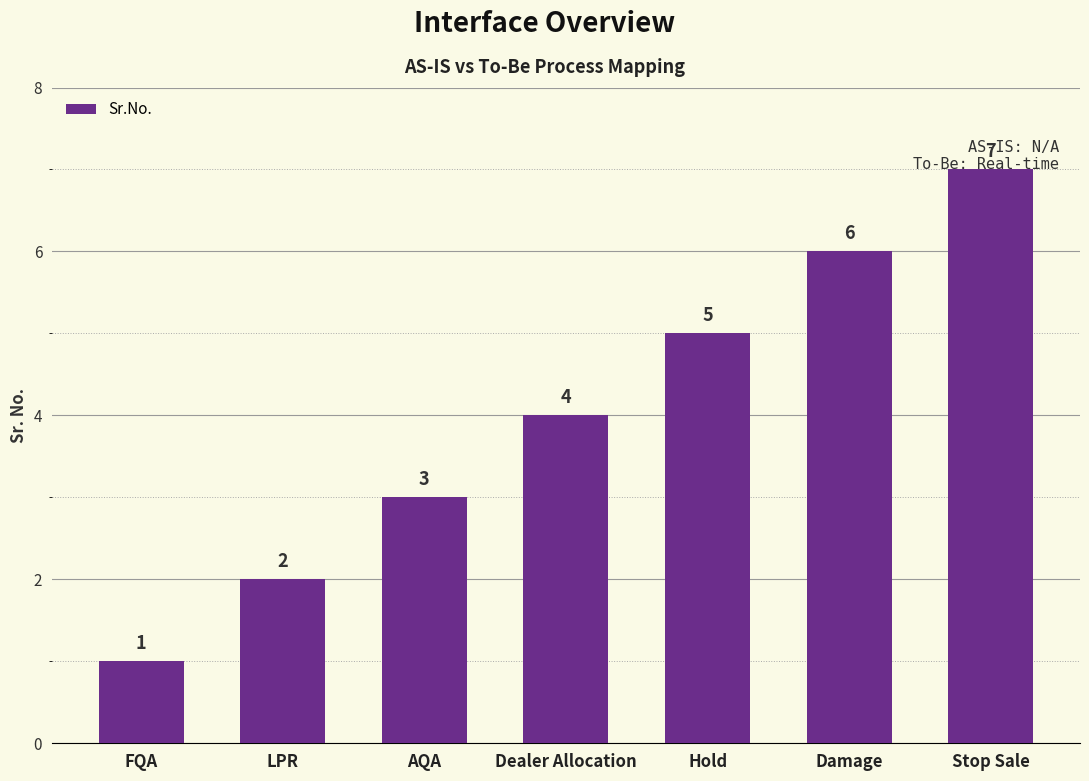

Approximately how many times larger is the value at Dealer Allocation compared to AQA?

1.3